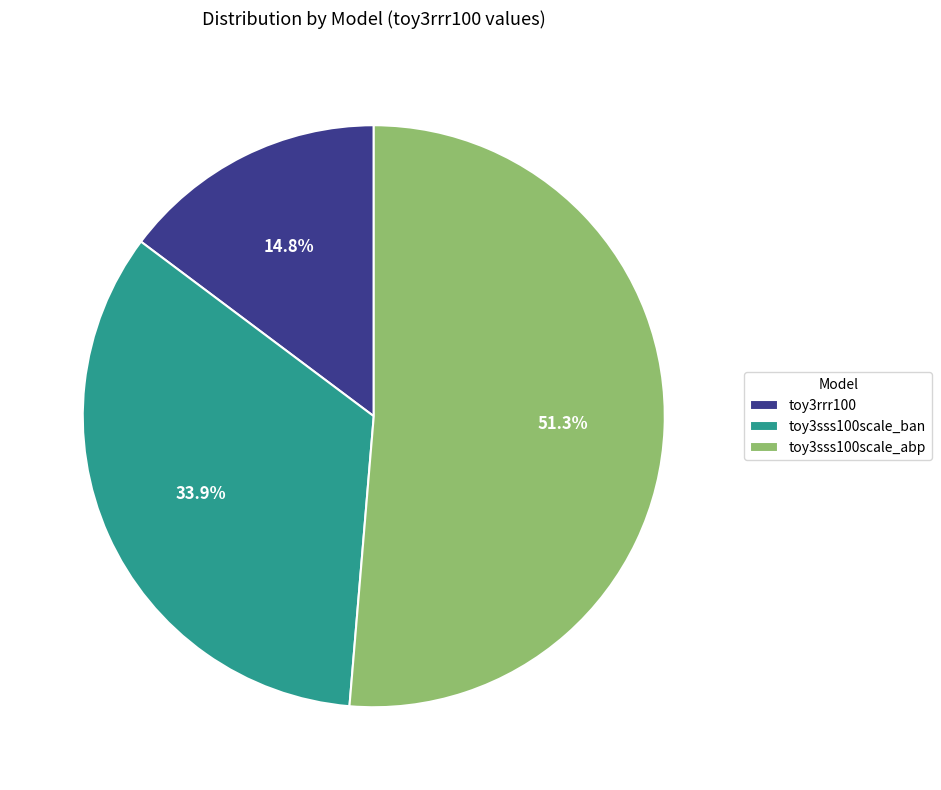

How many slices are in this pie chart?

3